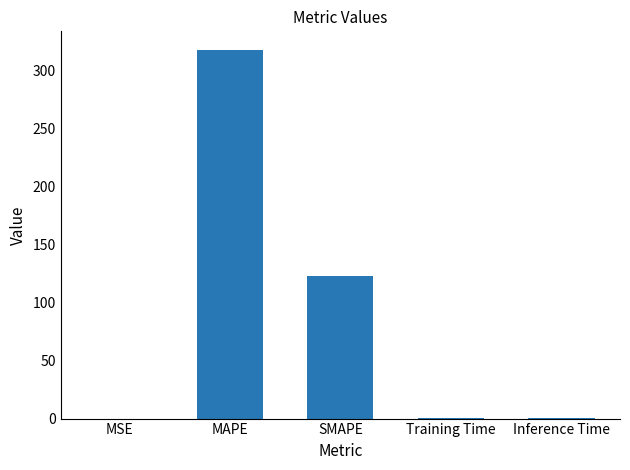

Between Training Time and MAPE, which is larger?

MAPE